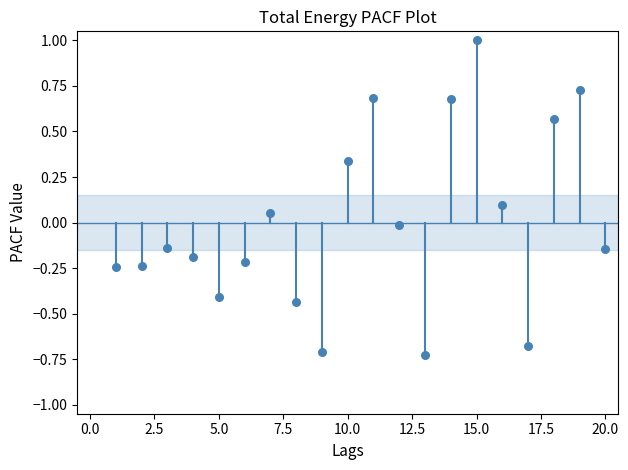

What is the range of X values (max minus min)?

19.0